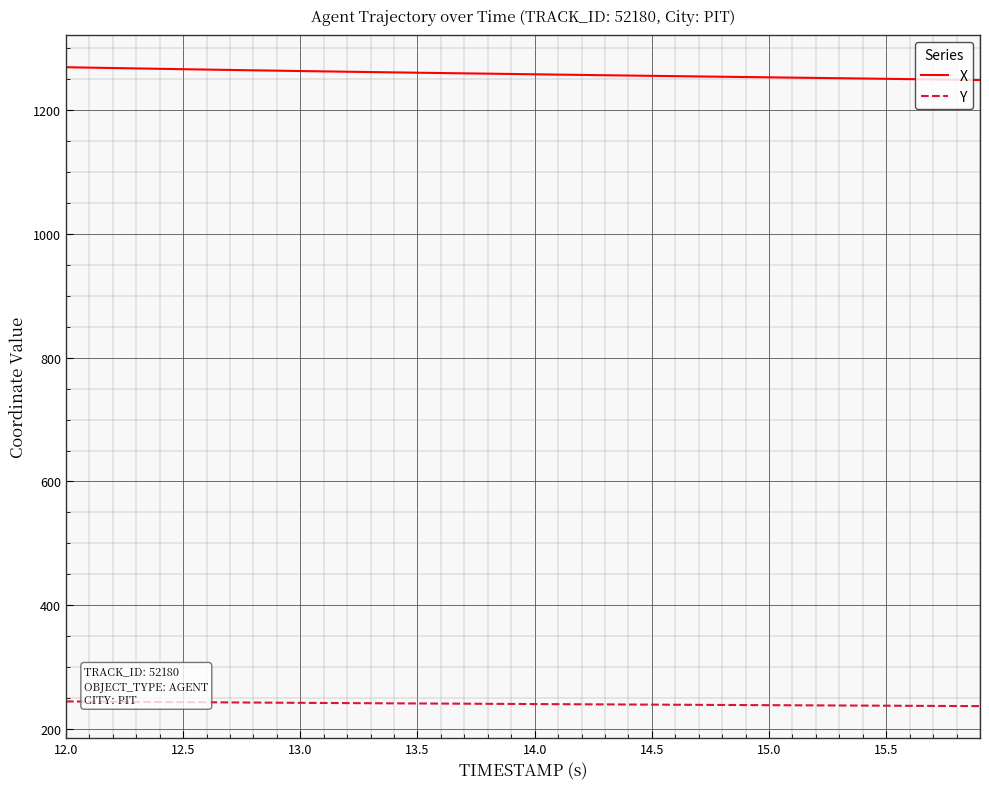

What is the minimum value shown in the chart?

237.1